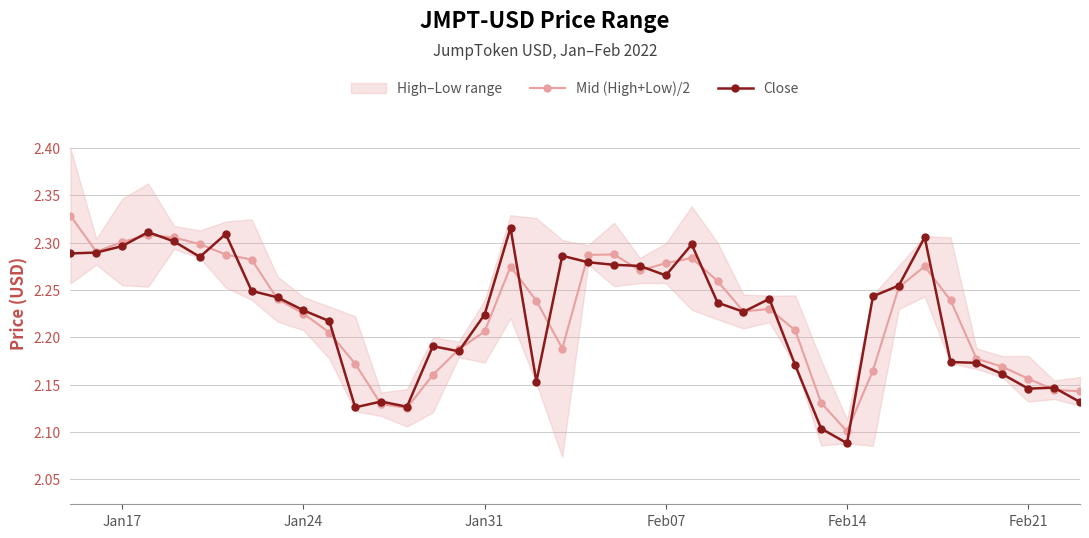

How many data points does each series have?

40